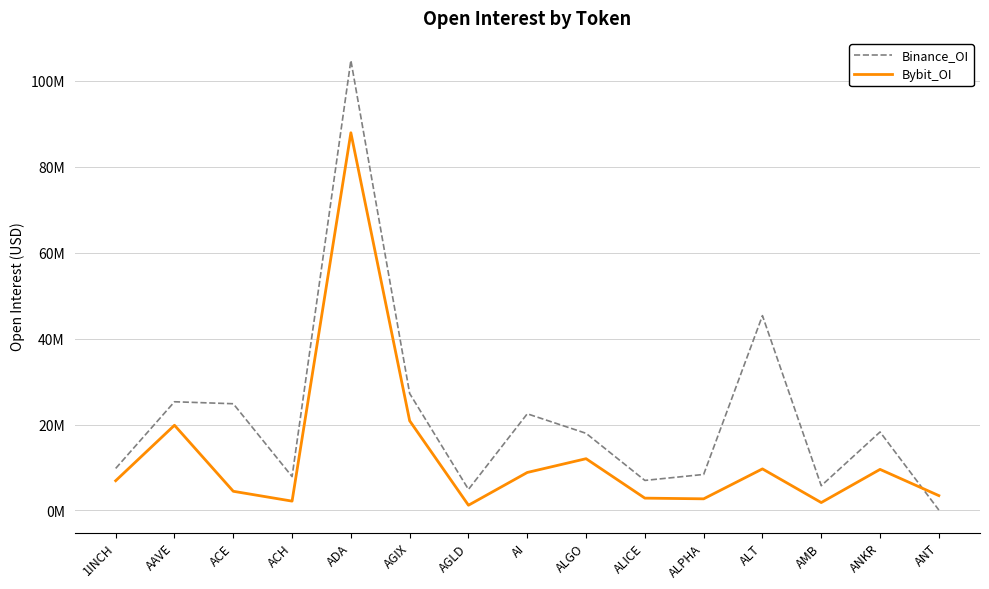

What is the maximum value for Bybit_OI?

87928759